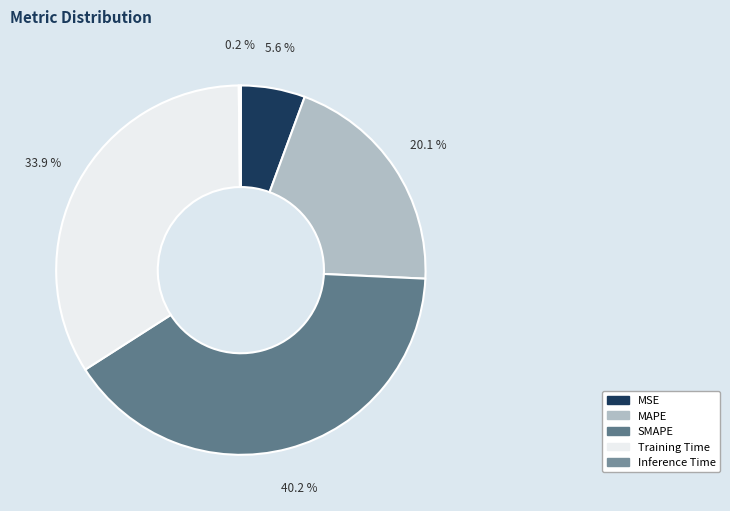

How many slices are in this pie chart?

5